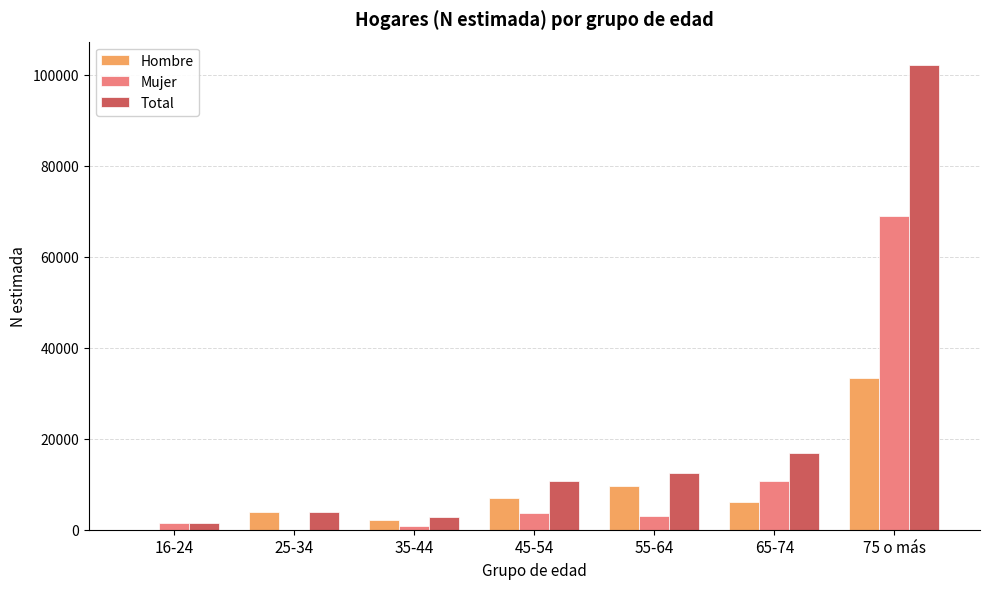

Which category has the highest value in the Total series?

75 o más